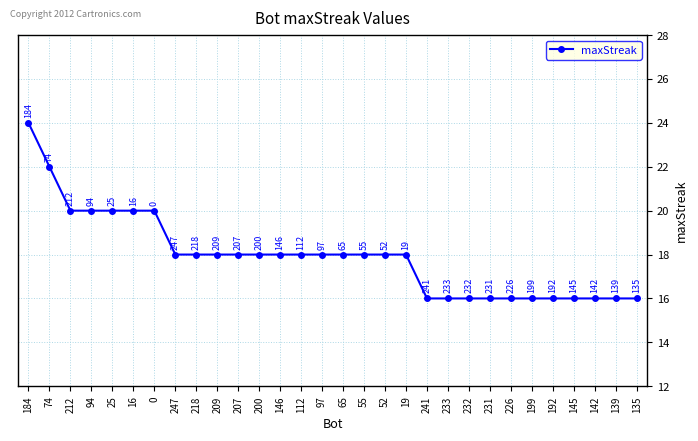

True or false: the data shows 18 at 146.

True